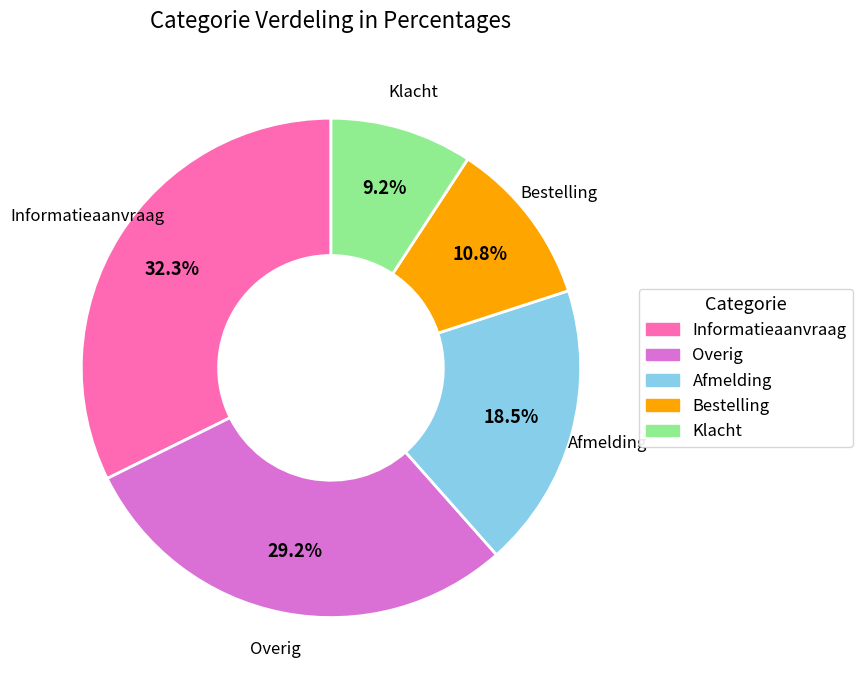

Count the number of slices in the pie.

5